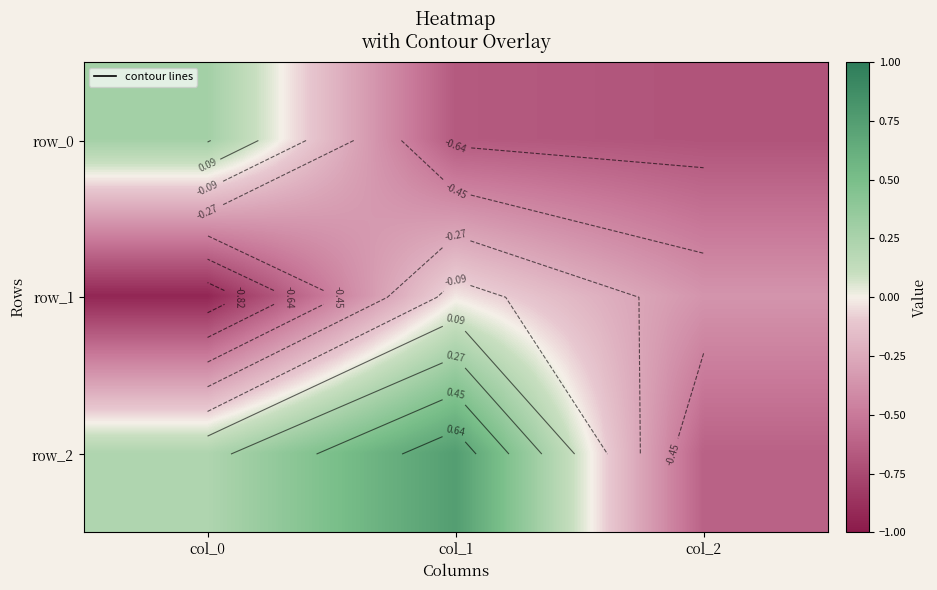

The row_0 series shows -0.3 at col_2. True or false?

False